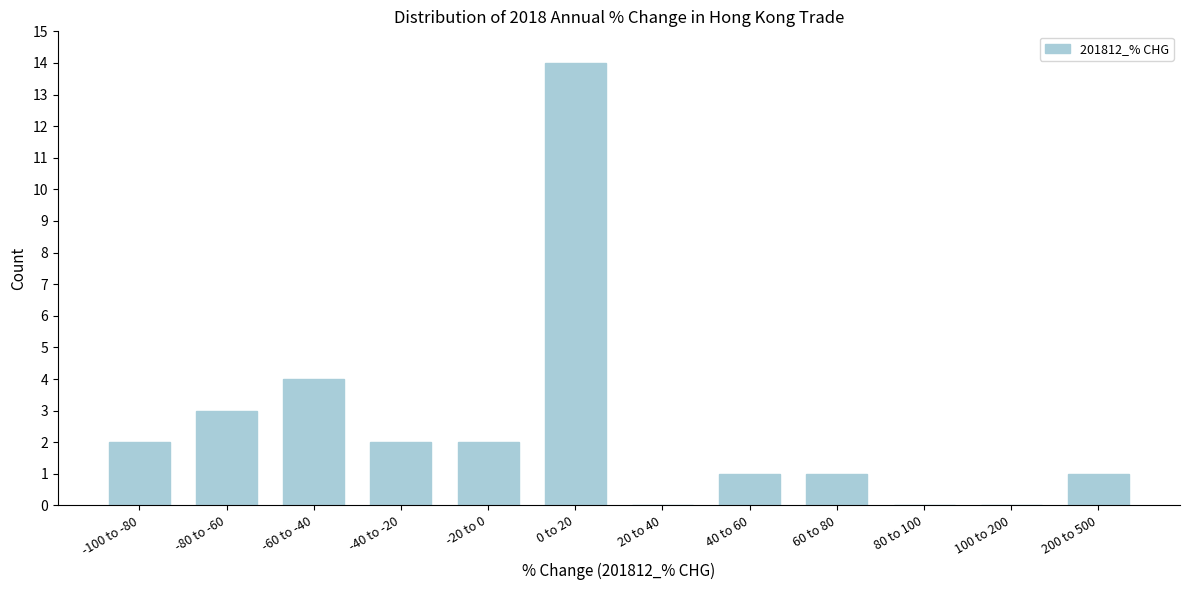

Reading left to right, extract all data points from this chart.

-100 to -80=2	-80 to -60=3	-60 to -40=4	-40 to -20=2	-20 to 0=2	0 to 20=14	20 to 40=0	40 to 60=1	60 to 80=1	80 to 100=0	100 to 200=0	200 to 500=1